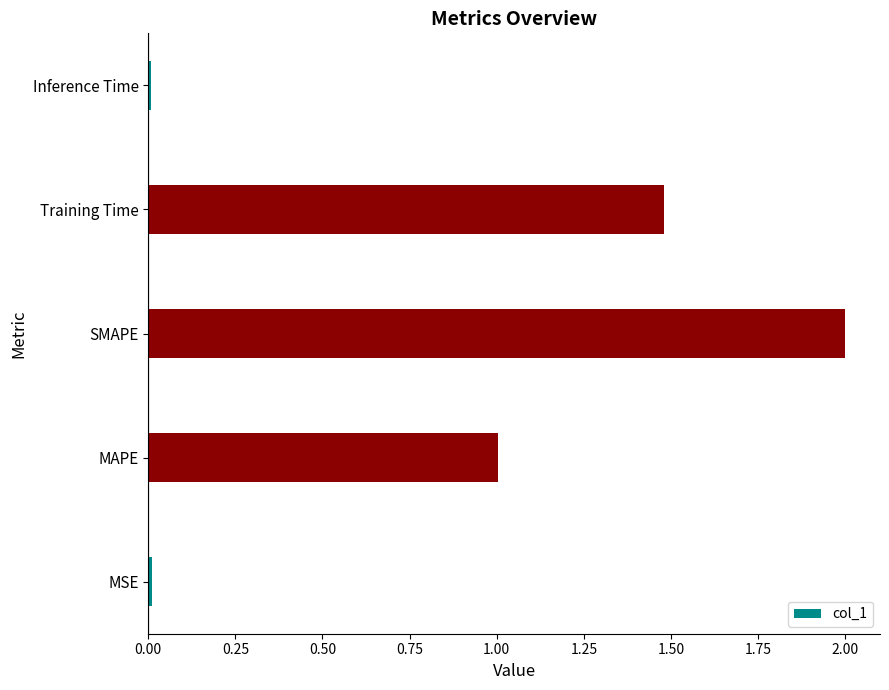

What is the approximate value at SMAPE?

2.0